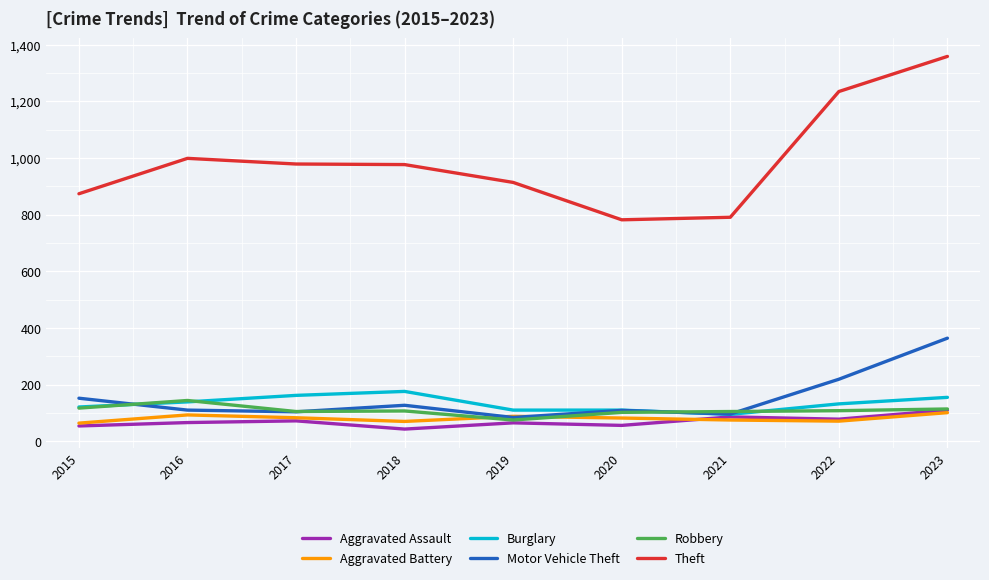

What is the average value of the Theft series?

990